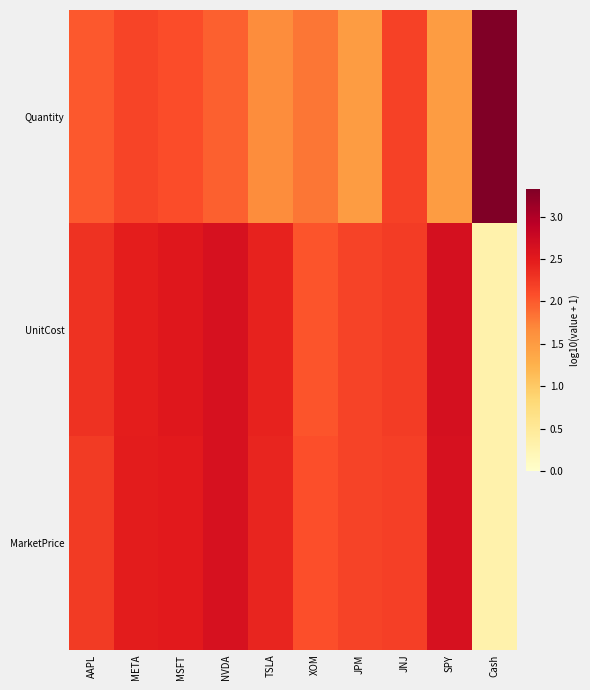

Which label corresponds to the largest value in the chart?

Cash